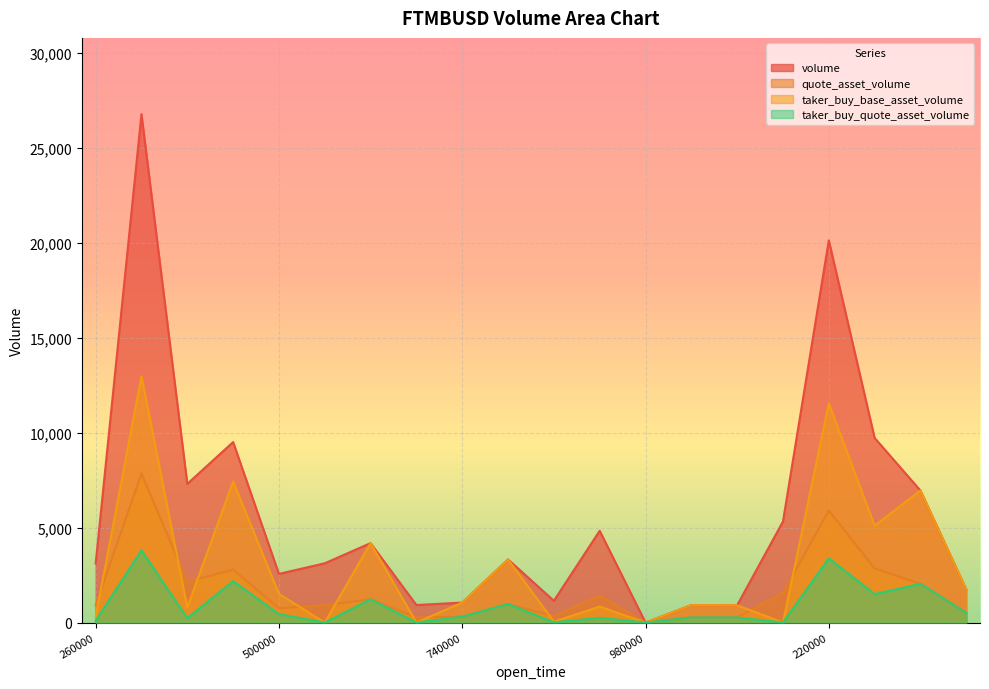

List the series in order of their overall mean, lowest first.

taker_buy_quote_asset_volume, quote_asset_volume, taker_buy_base_asset_volume, volume